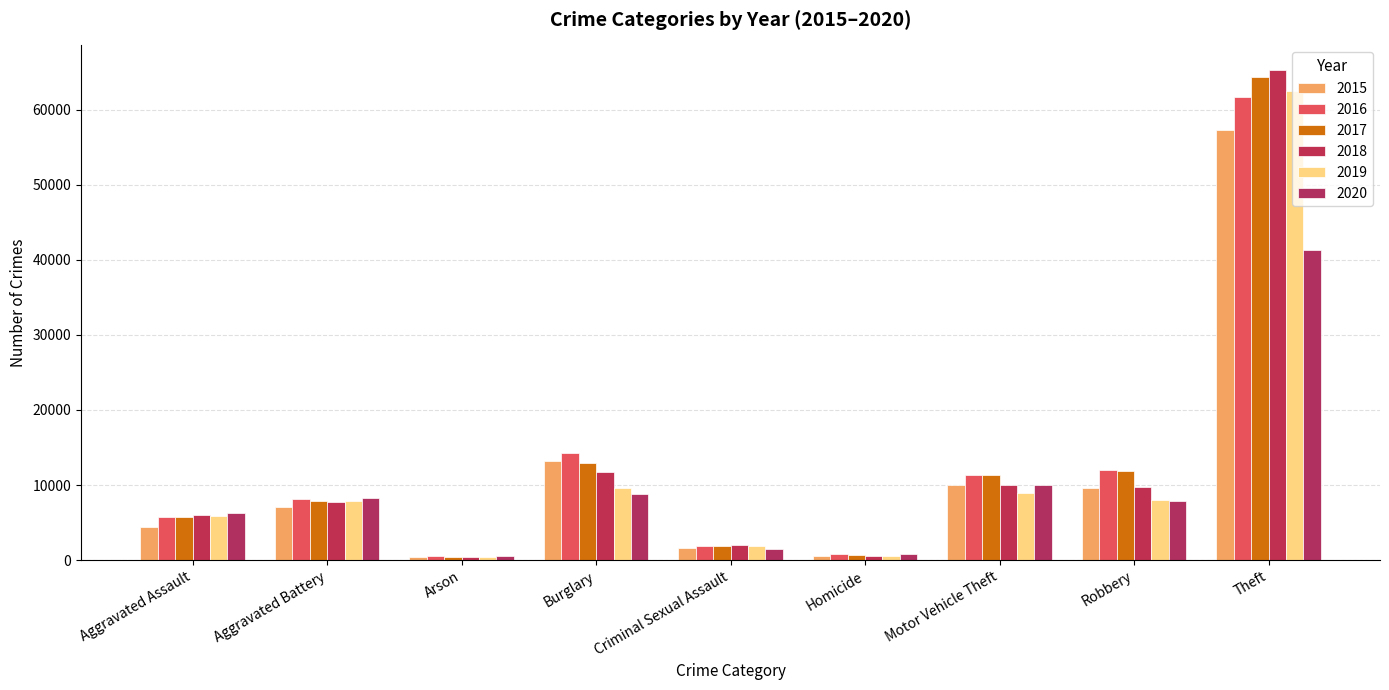

What is the label of the 9th bar from the left?

Theft